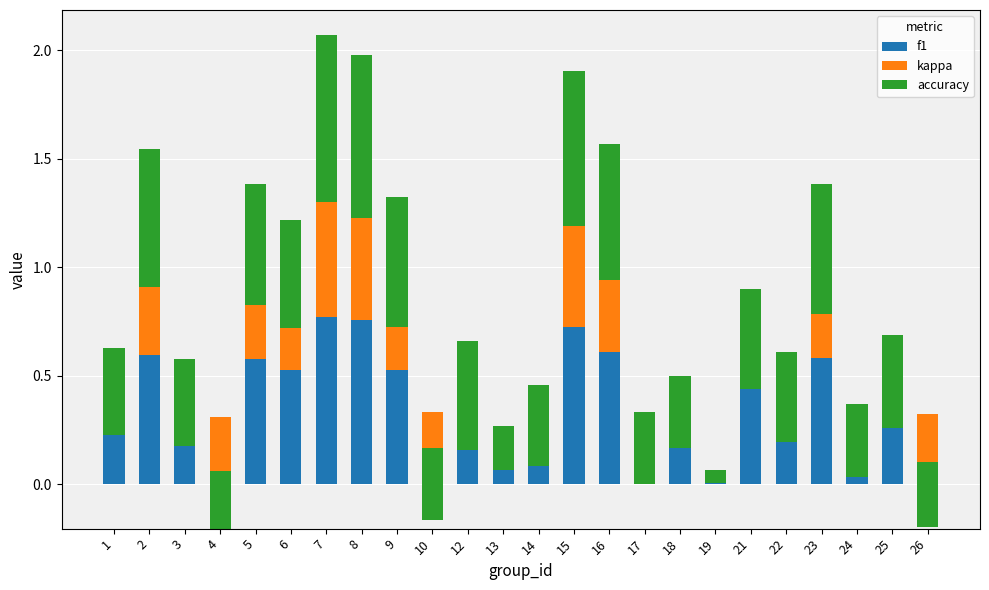

What is the total value across all series at 3?

0.6